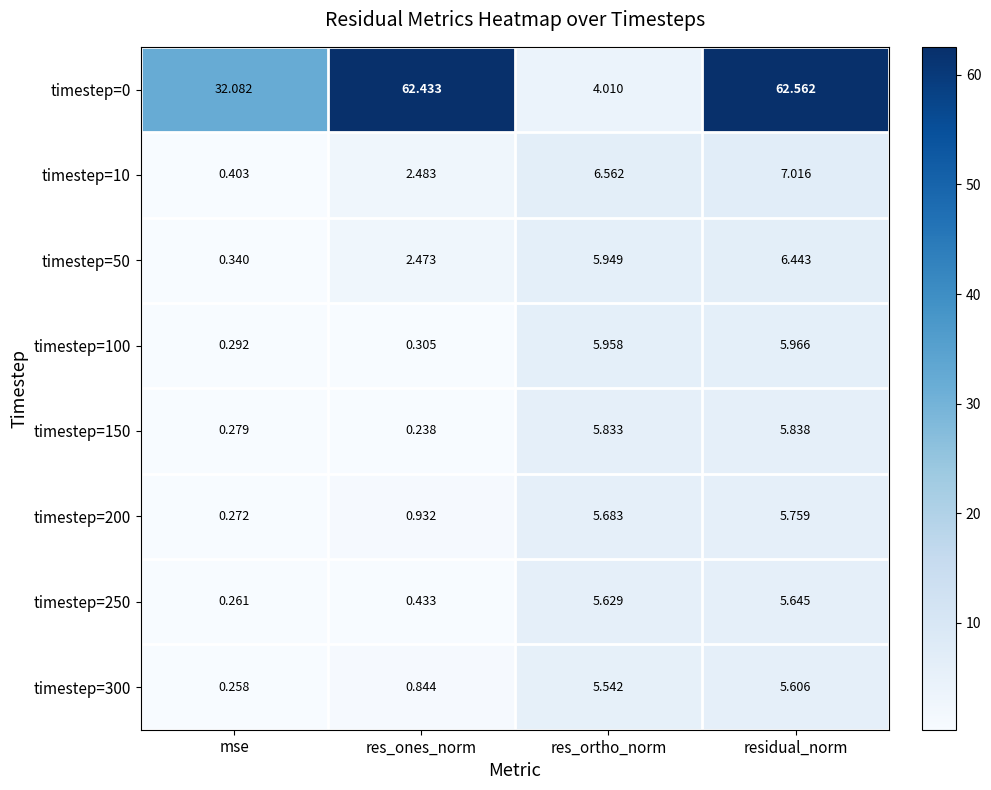

At which label does timestep=10 first exceed 6?

res_ortho_norm